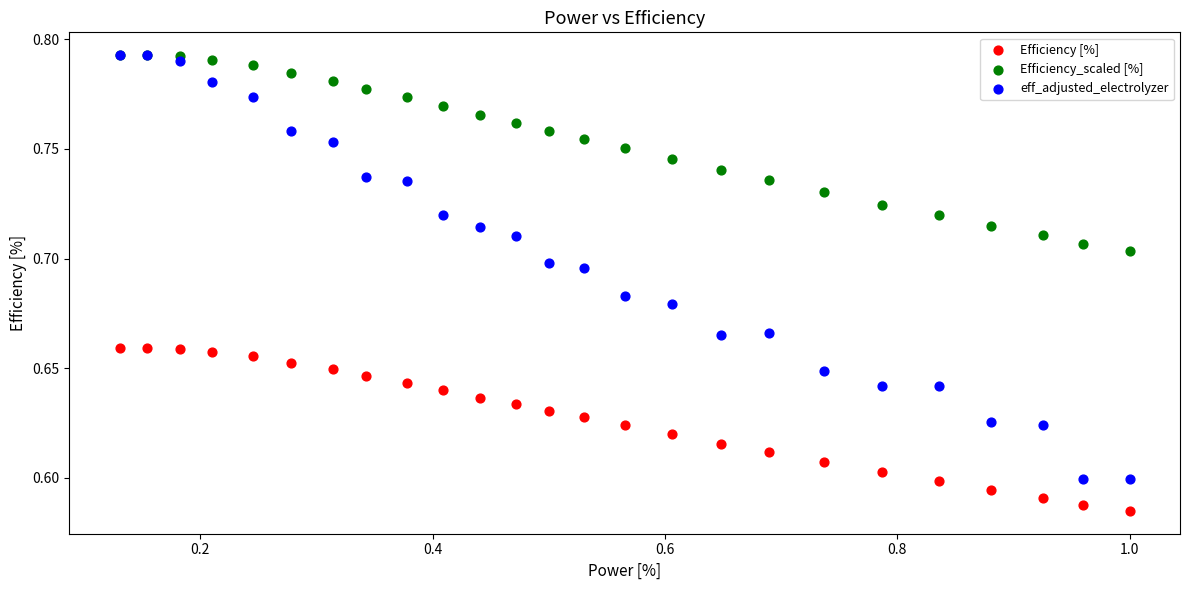

What are all the series names shown in the legend?

Efficiency [%], Efficiency_scaled [%], eff_adjusted_electrolyzer